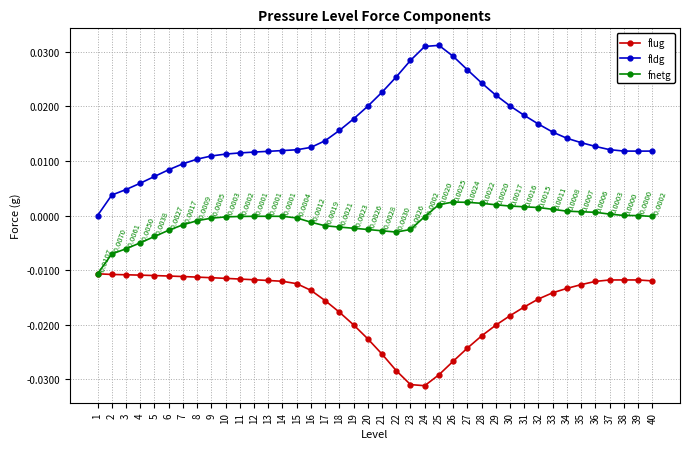

Which series has the widest spread of values?

fldg